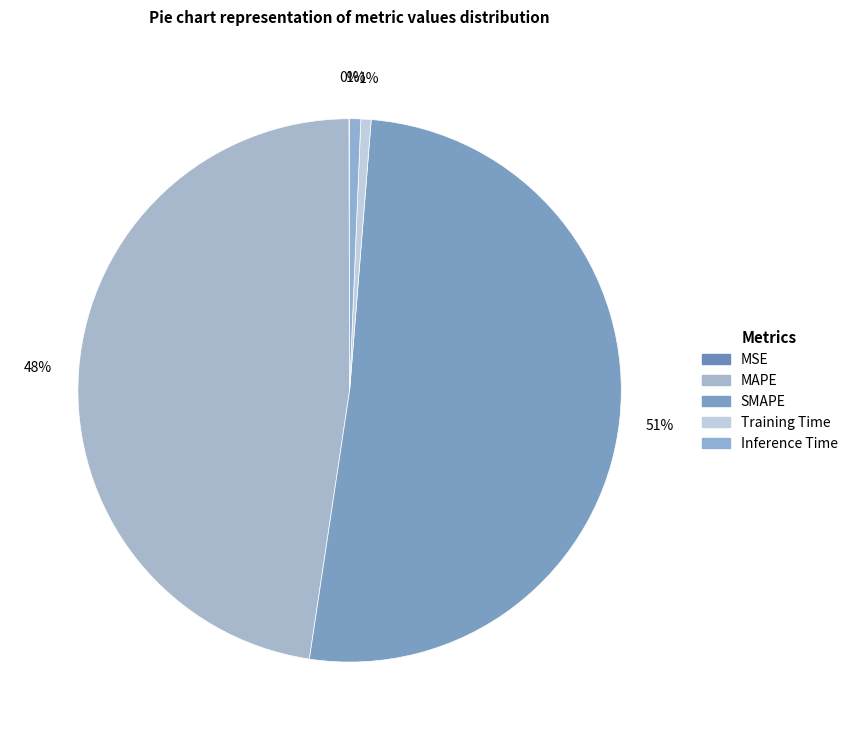

Which category has the biggest portion of the pie?

SMAPE